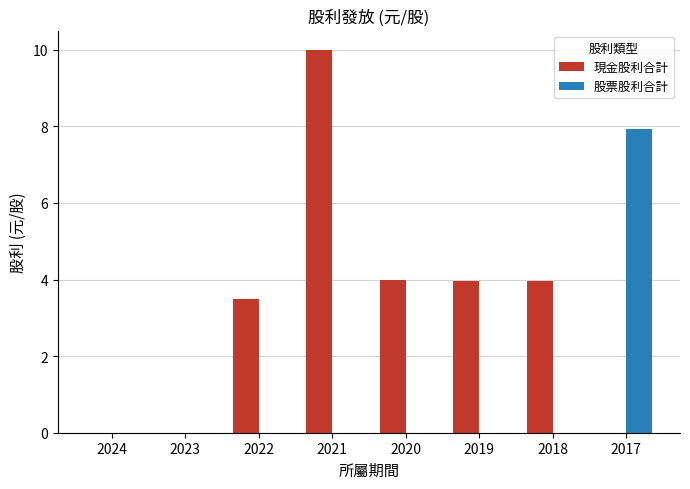

Is the value of 股票股利合計 at 2022 greater than the value of 現金股利合計 at 2022?

No